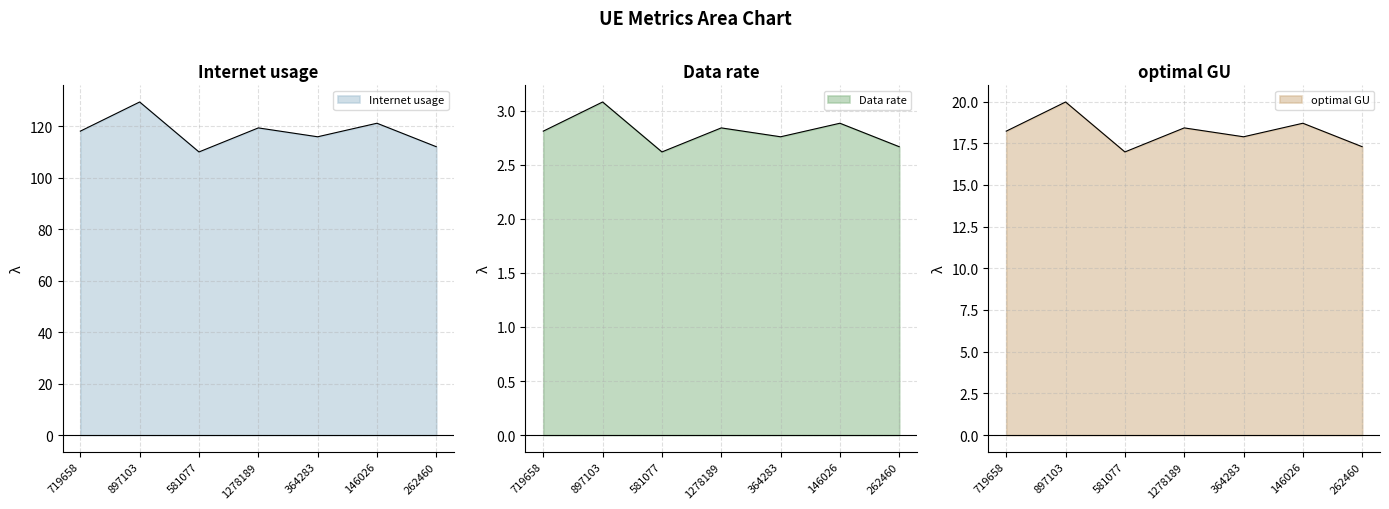

At which label does Internet usage reach its peak?

897103